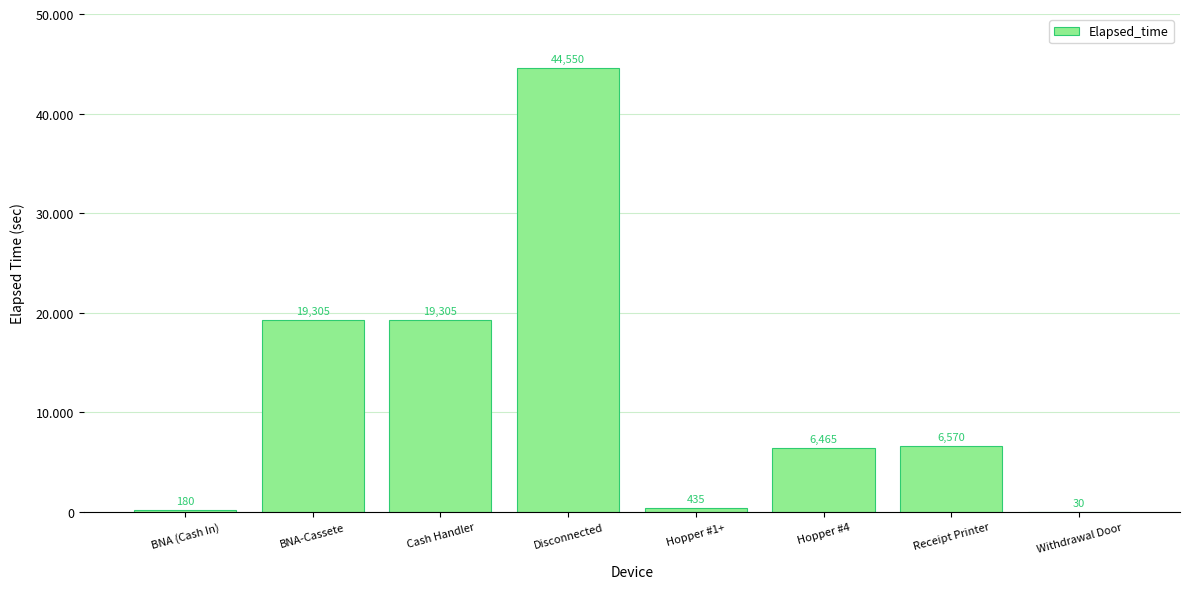

Rank the categories by value from lowest to highest.

Withdrawal Door, BNA (Cash In), Hopper #1+, Hopper #4, Receipt Printer, BNA-Cassete, Cash Handler, Disconnected